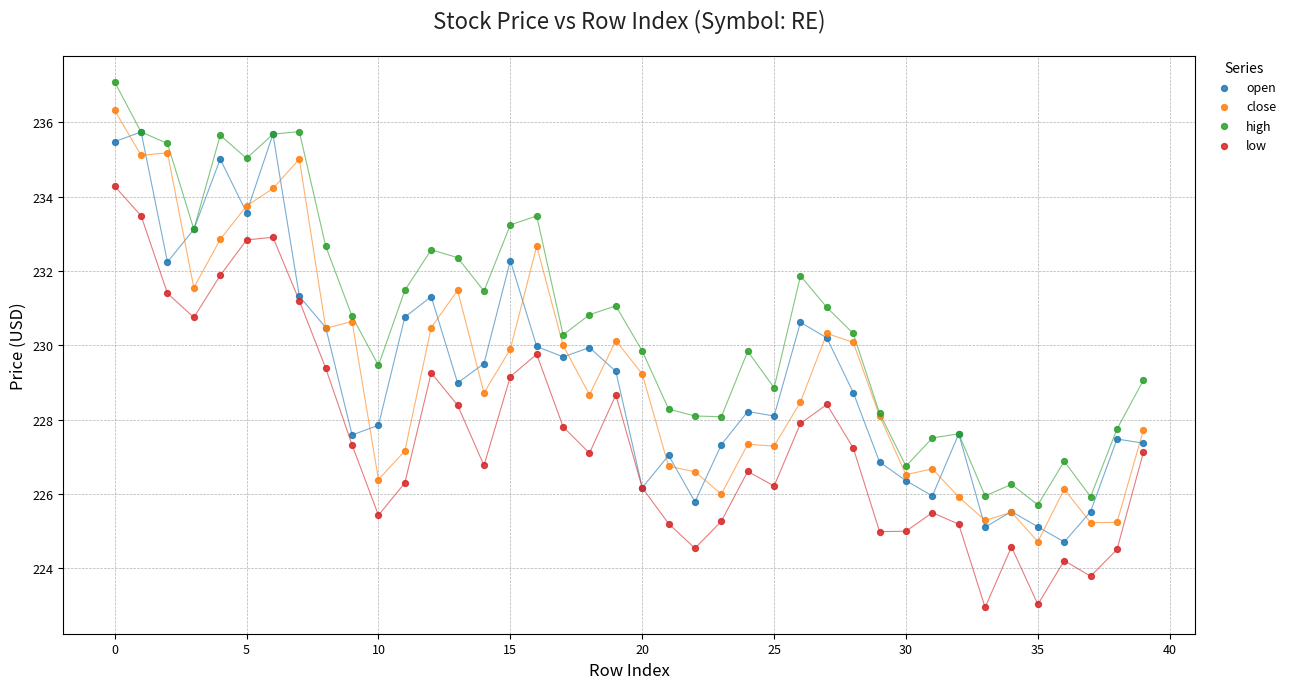

What are all the series names shown in the legend?

open, close, high, low